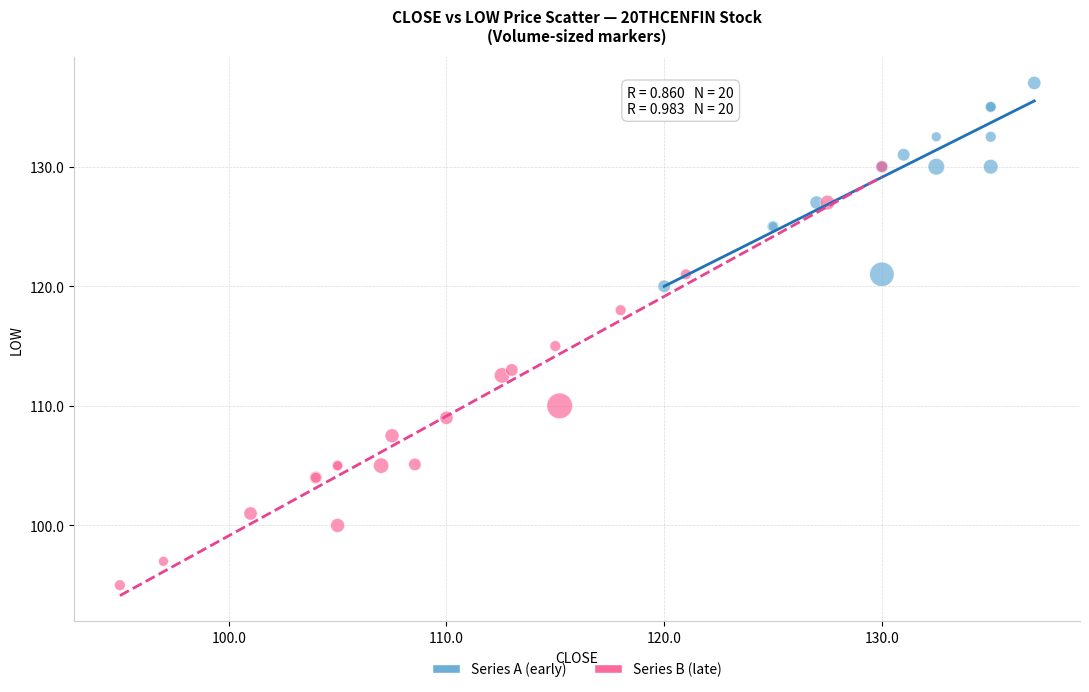

Which series contains the highest Y value?

Series A (early)